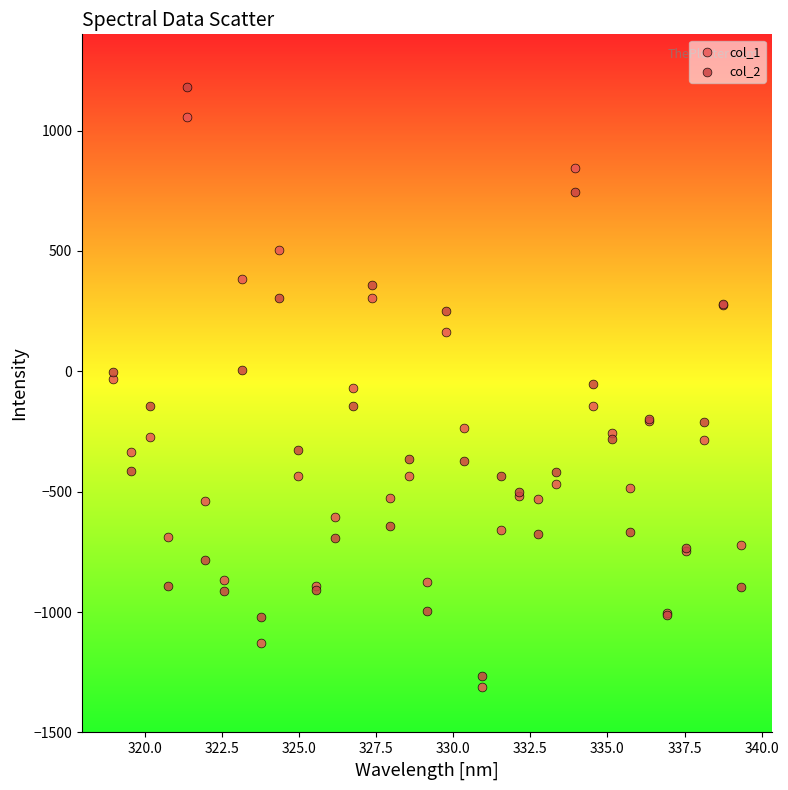

Which series has the largest Y range (max minus min)?

col_2